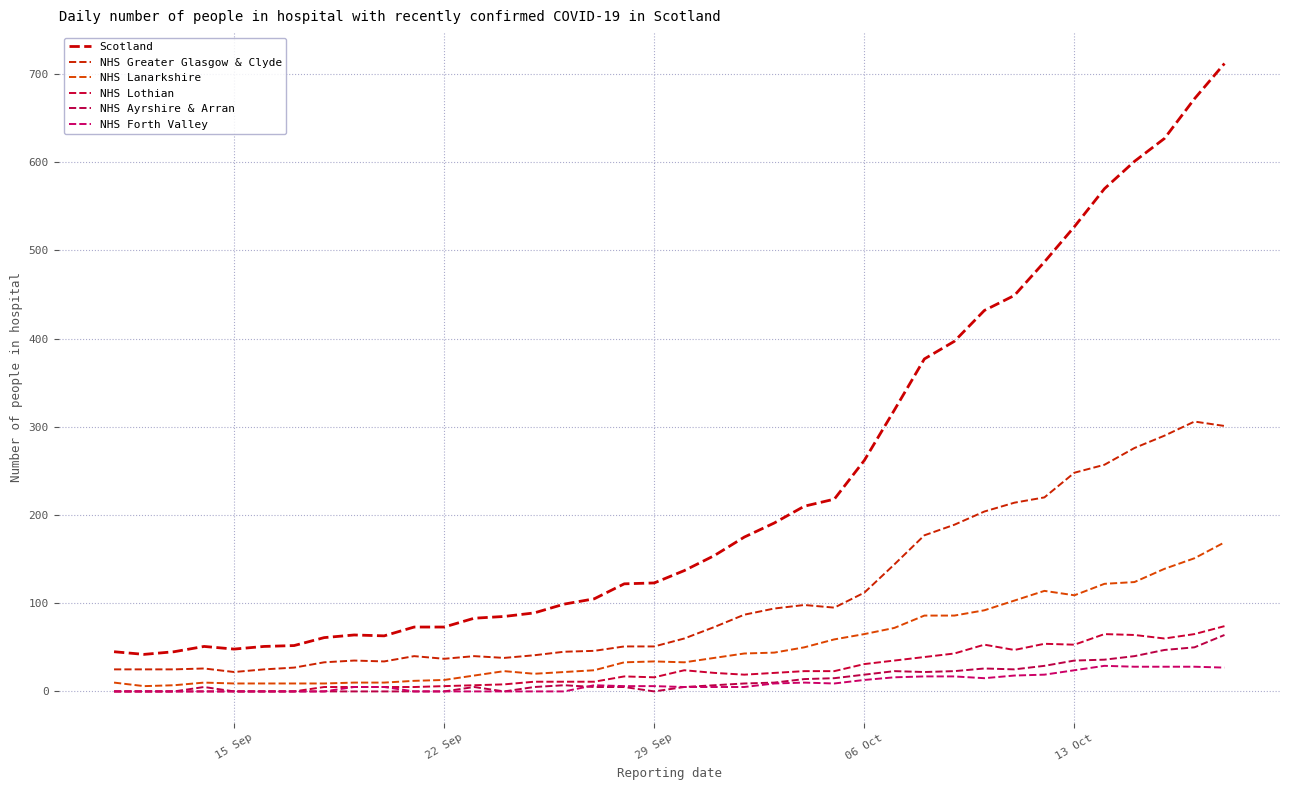

Does the chart display data point markers on the line(s)?

No